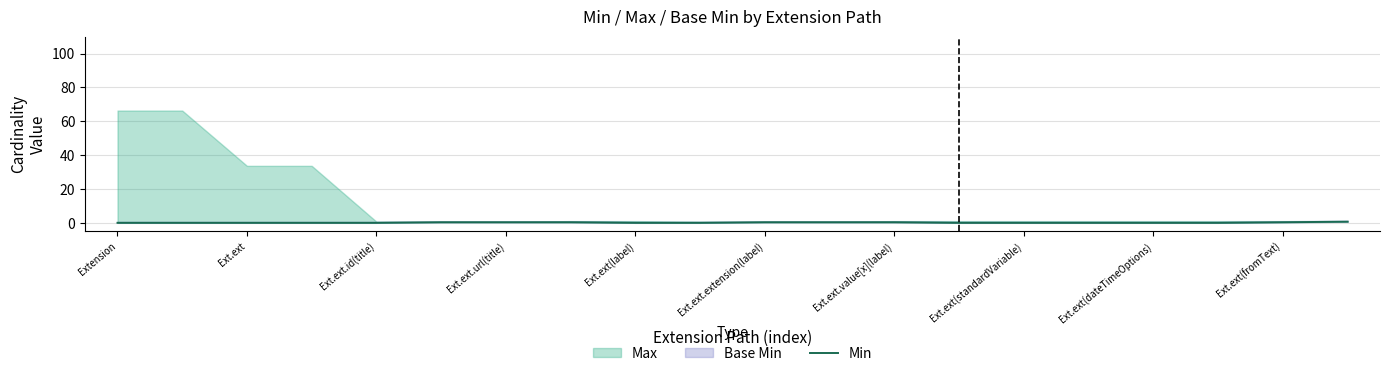

What is the label of the 5th point from the left?

Ext.ext.id(title)